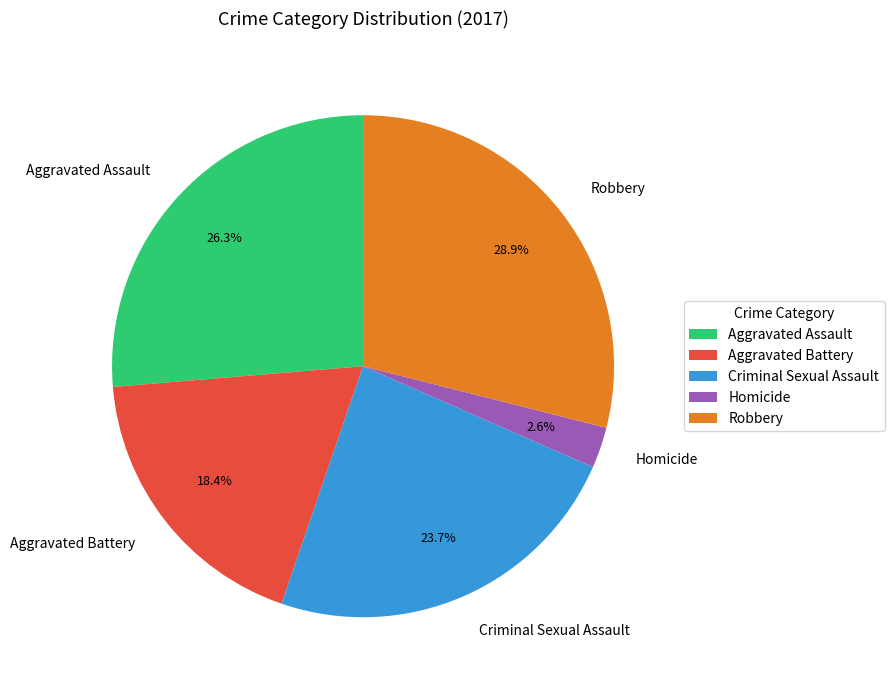

Approximately how many times larger is the value at Robbery compared to Criminal Sexual Assault?

1.2